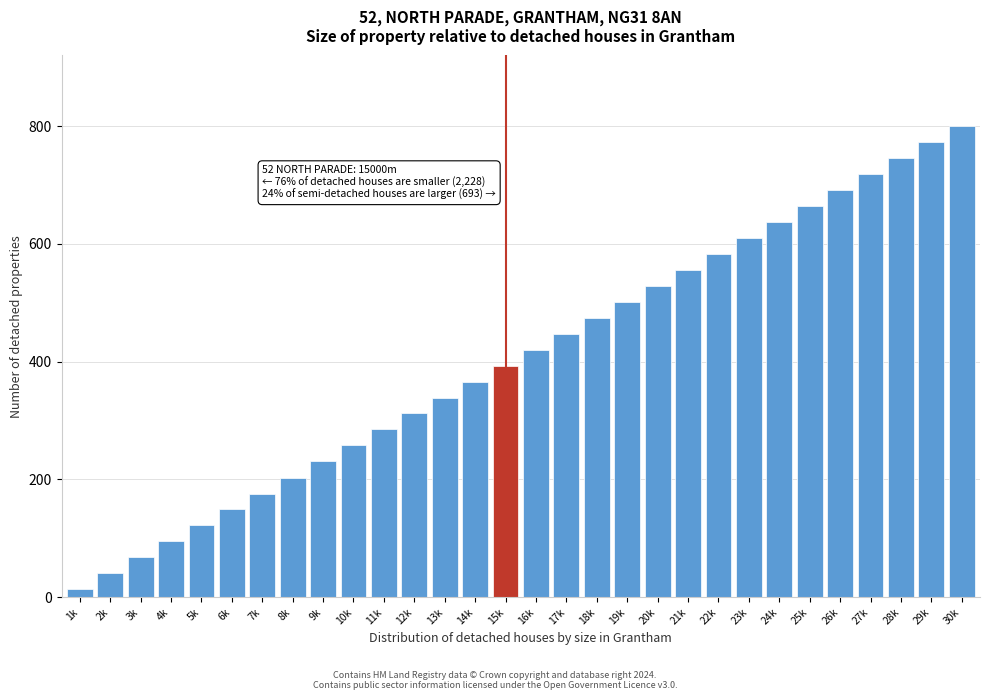

Reading left to right, transcribe all the data shown in this chart.

14	41	68	95	122	149	176	203	231	258	285	312	339	366	393	420	447	475	502	529	556	583	610	637	664	692	719	746	773	800